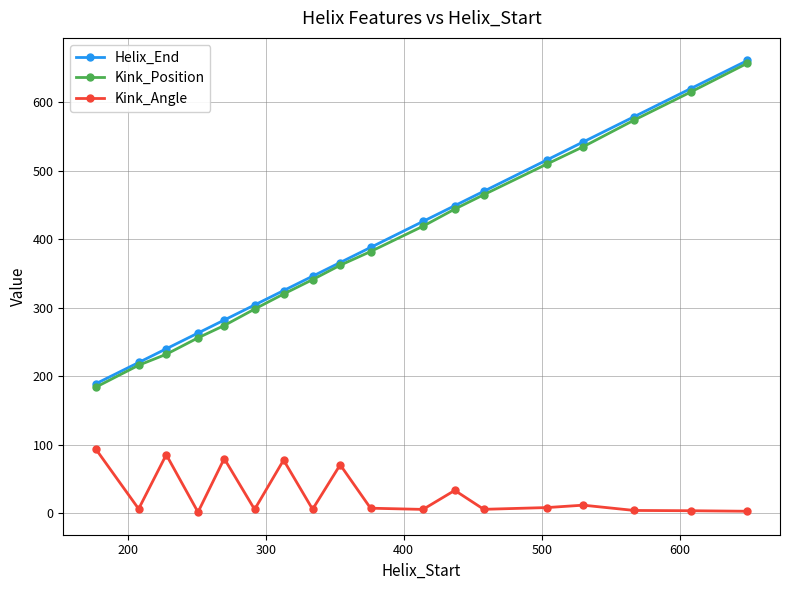

What is the minimum value for Kink_Angle?

1.5